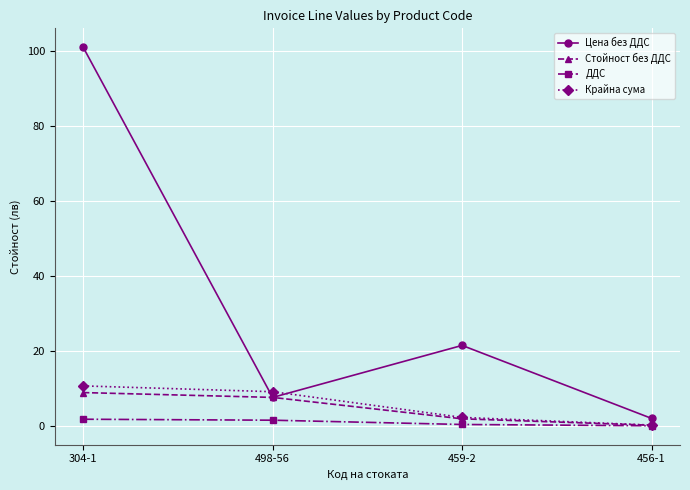

What is the total value across all series at 498-56?

25.8